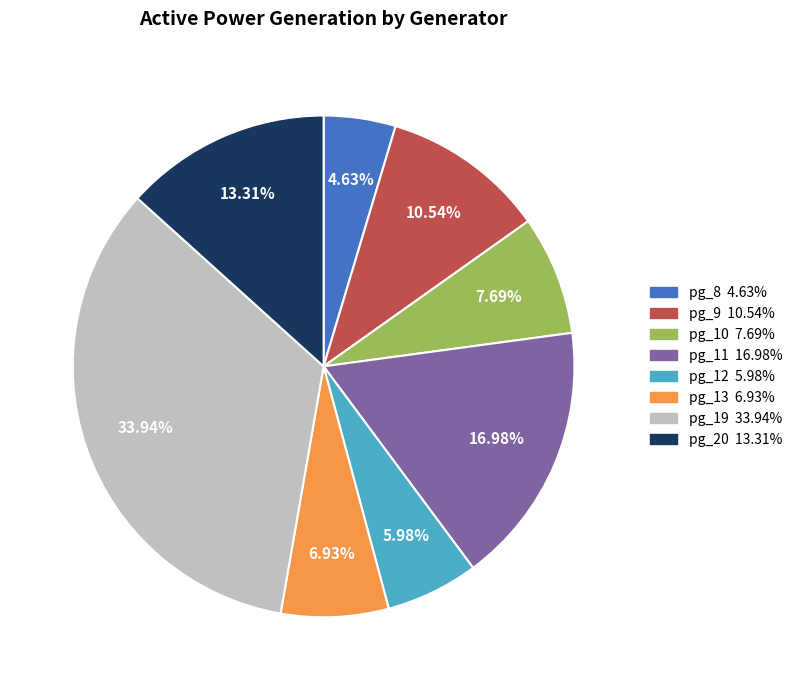

Is there a majority slice in this chart?

No